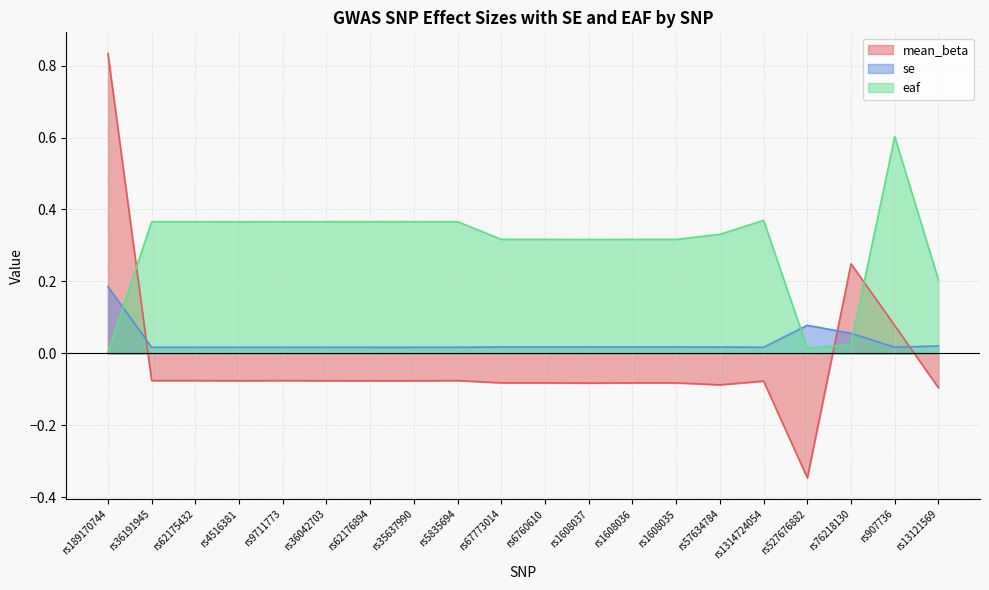

Which series ends up on top after the final intersection of se and mean_beta?

se